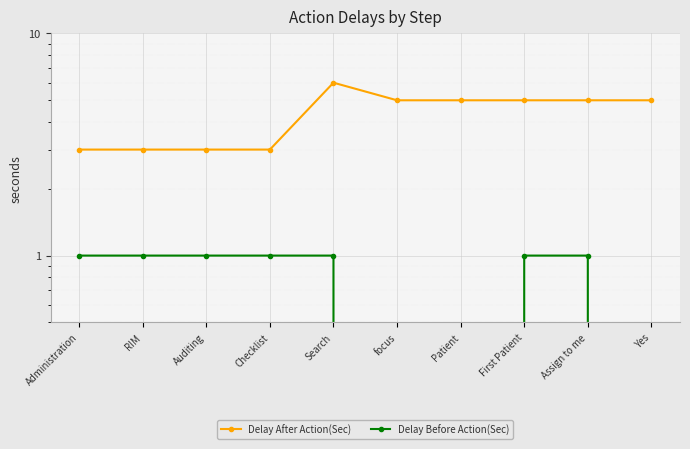

How many positive values does the Delay Before Action(Sec) series have?

7